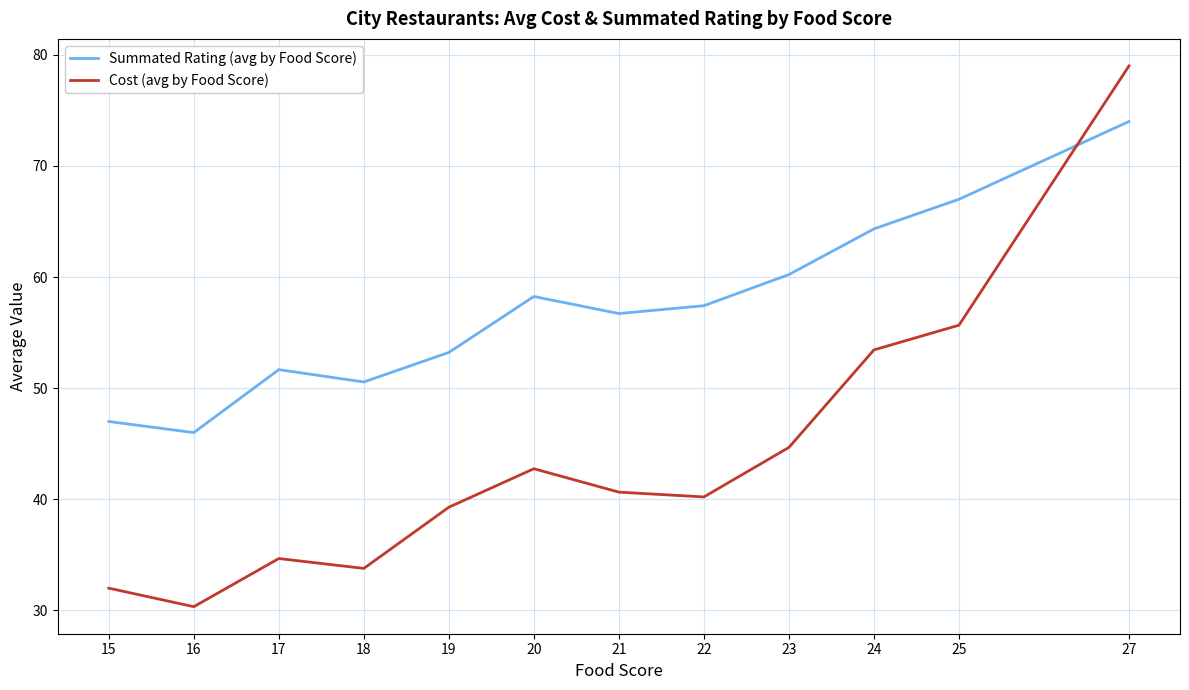

What is the difference between the maximum and minimum values in the Summated Rating (avg by Food Score) series?

28.0